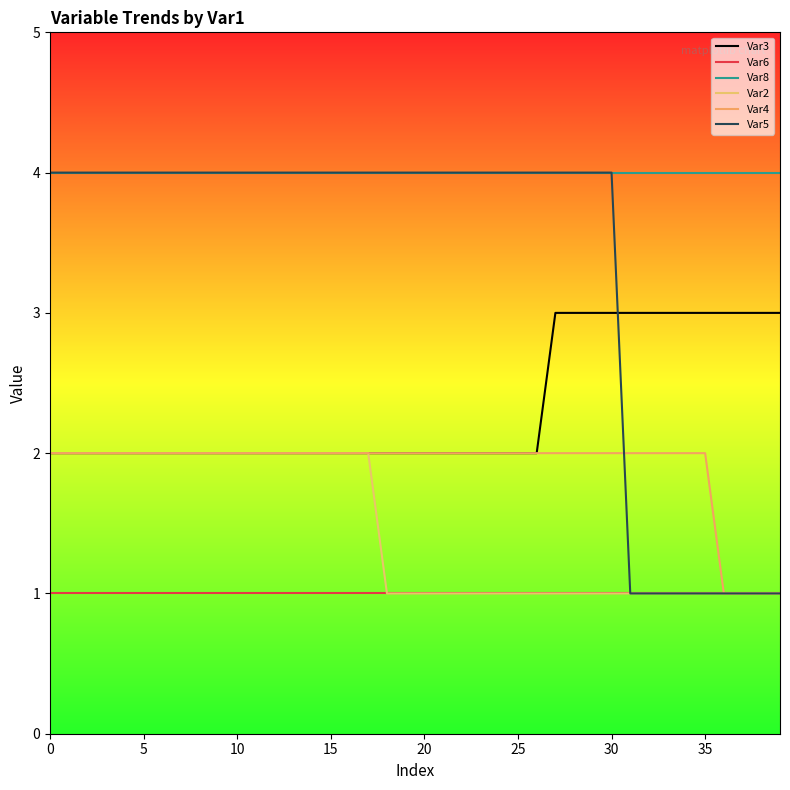

How many lines are shown in the chart?

6